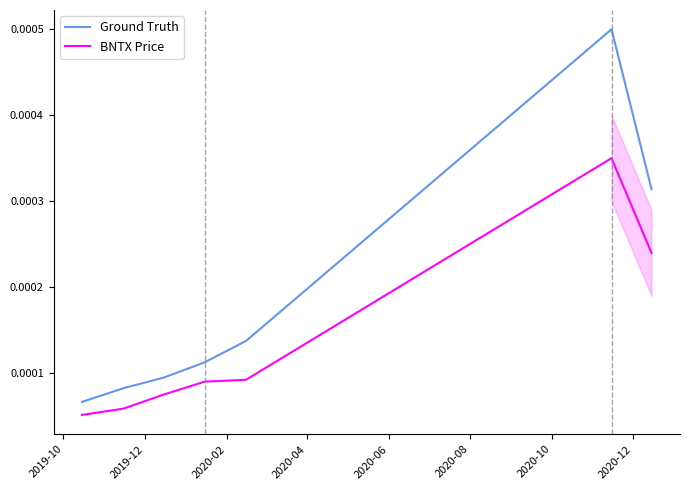

True or false: Ground Truth and BNTX Price intersect in this chart.

False